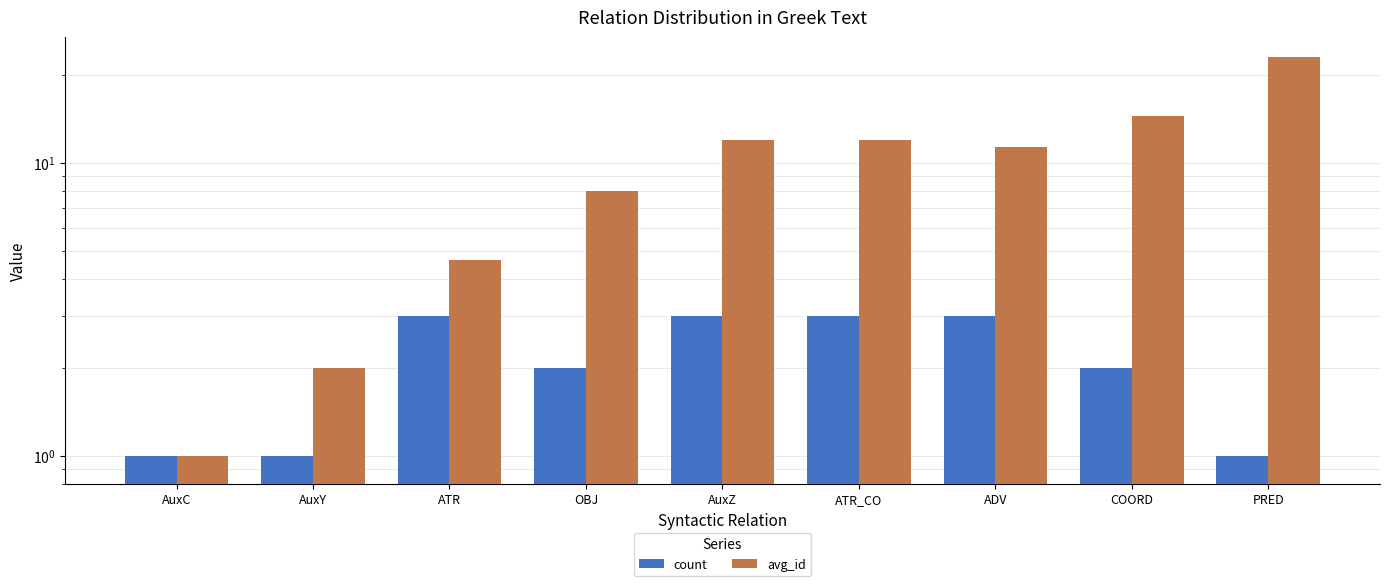

Where does the count series first go above 2?

ATR